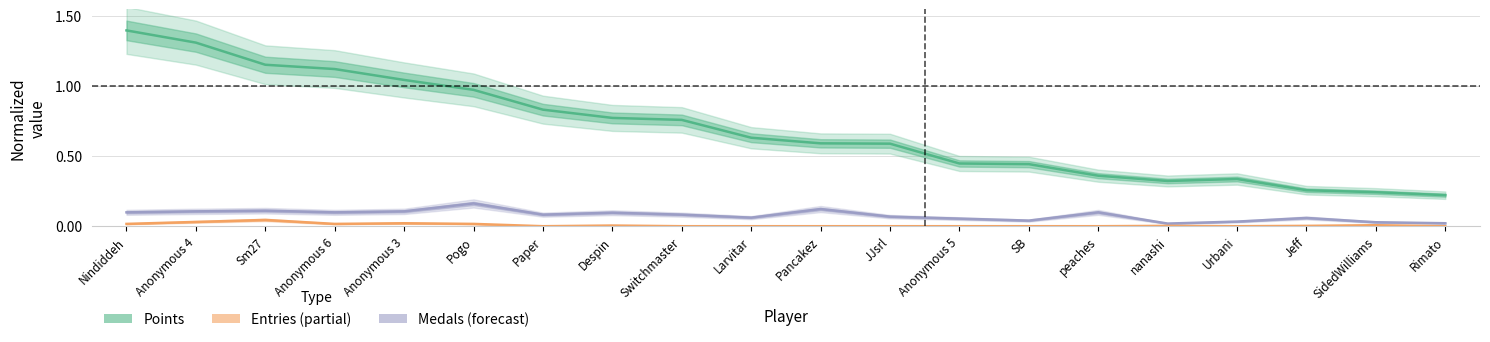

What is the total value across all series at Anonymous 5?

0.5